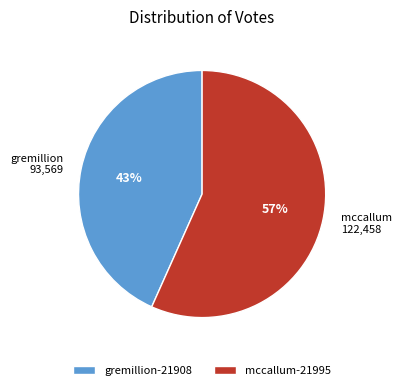

To the nearest percent, what is the combined percentage of mccallum-21995 and gremillion-21908?

100%